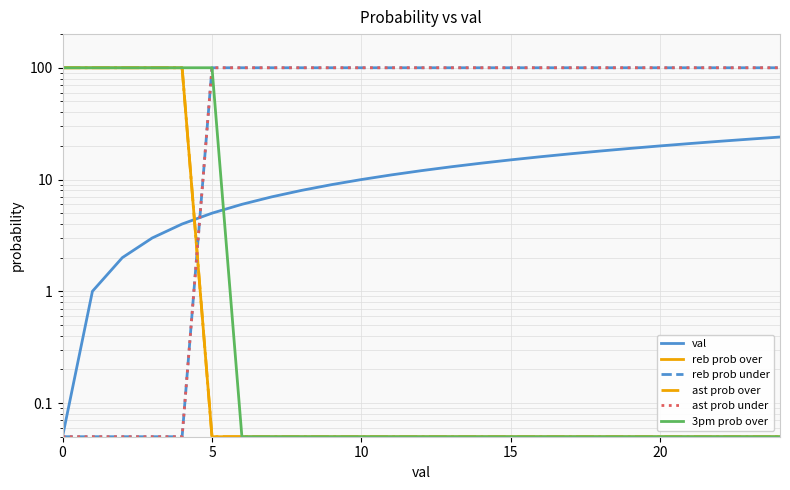

At how many categories does at least one series exceed 31?

25